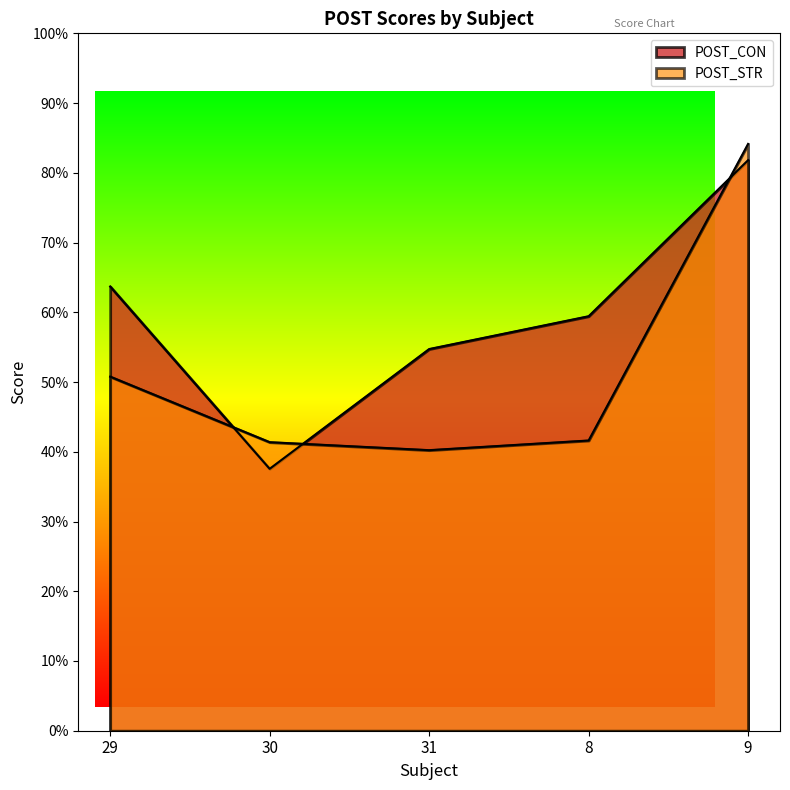

What is the difference between the second highest and second lowest values in the POST_STR series?

9.4